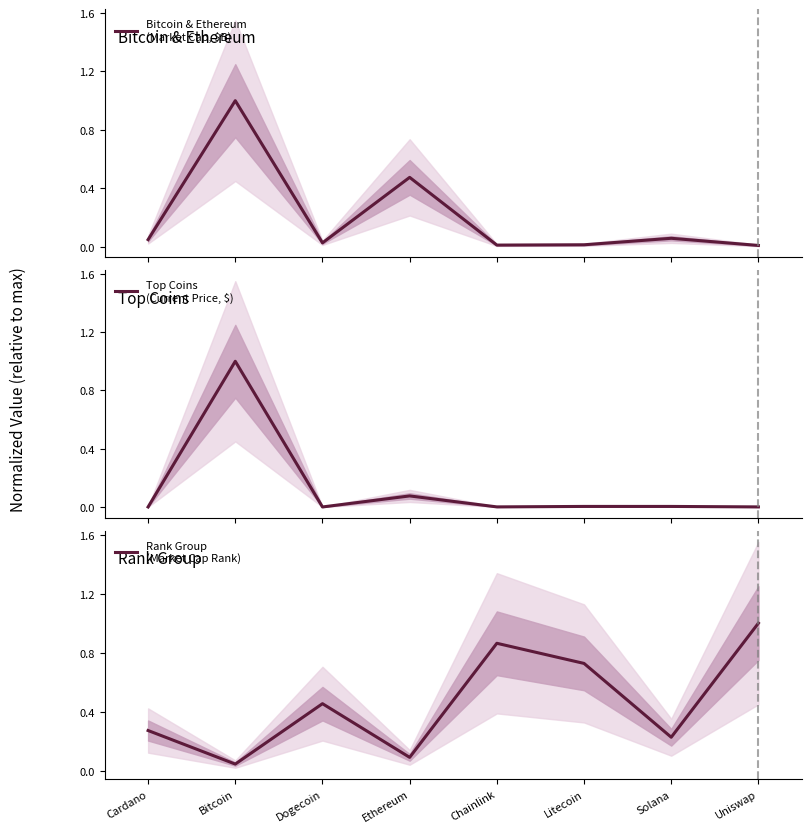

True or false: Top Coins
(Current Price, $) has a value of 0.1 at Ethereum.

False